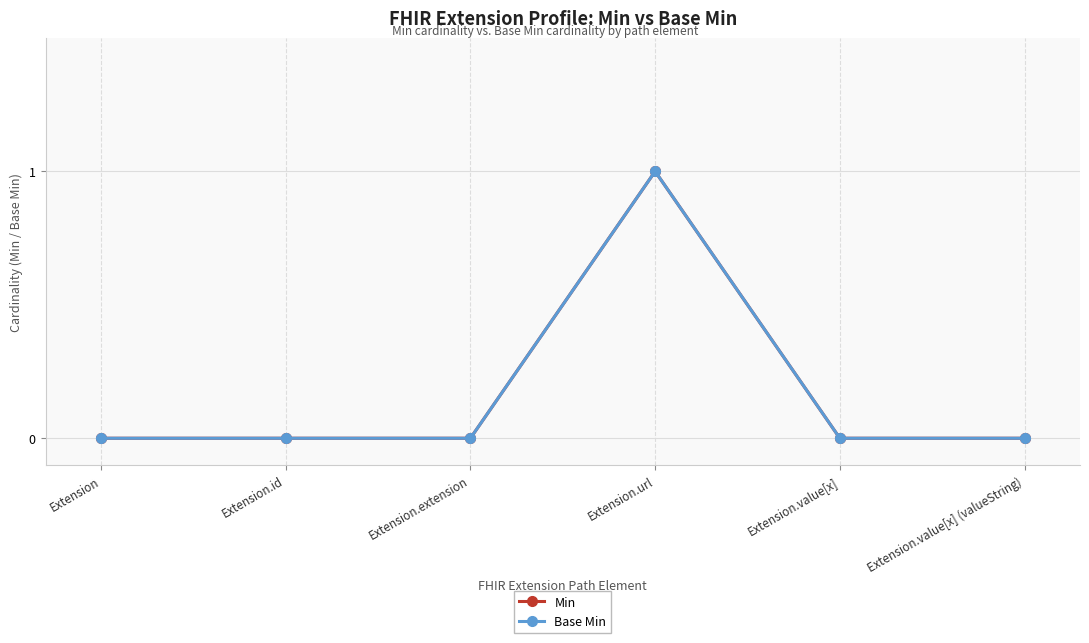

Which label corresponds to the smallest value in the chart?

Extension